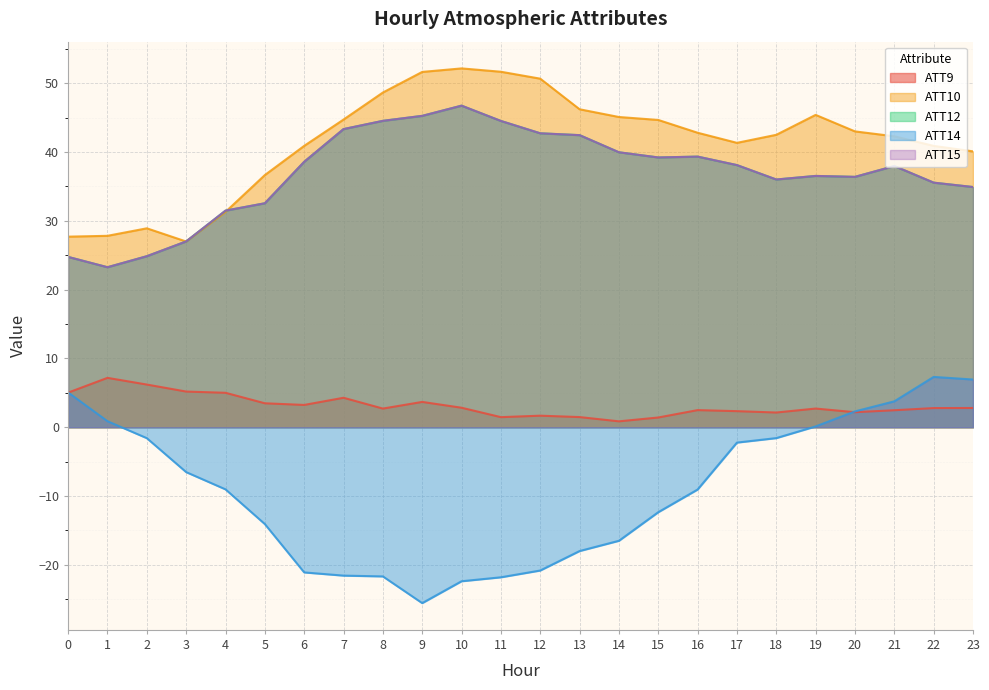

At which category does ATT14 reach its first local valley?

9